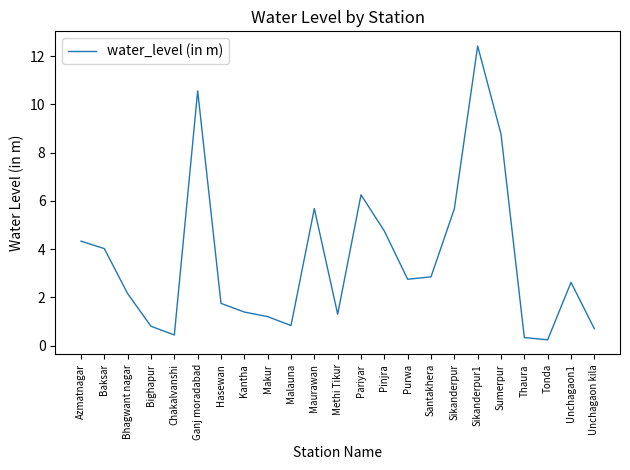

Does the chart have visible grid lines?

No